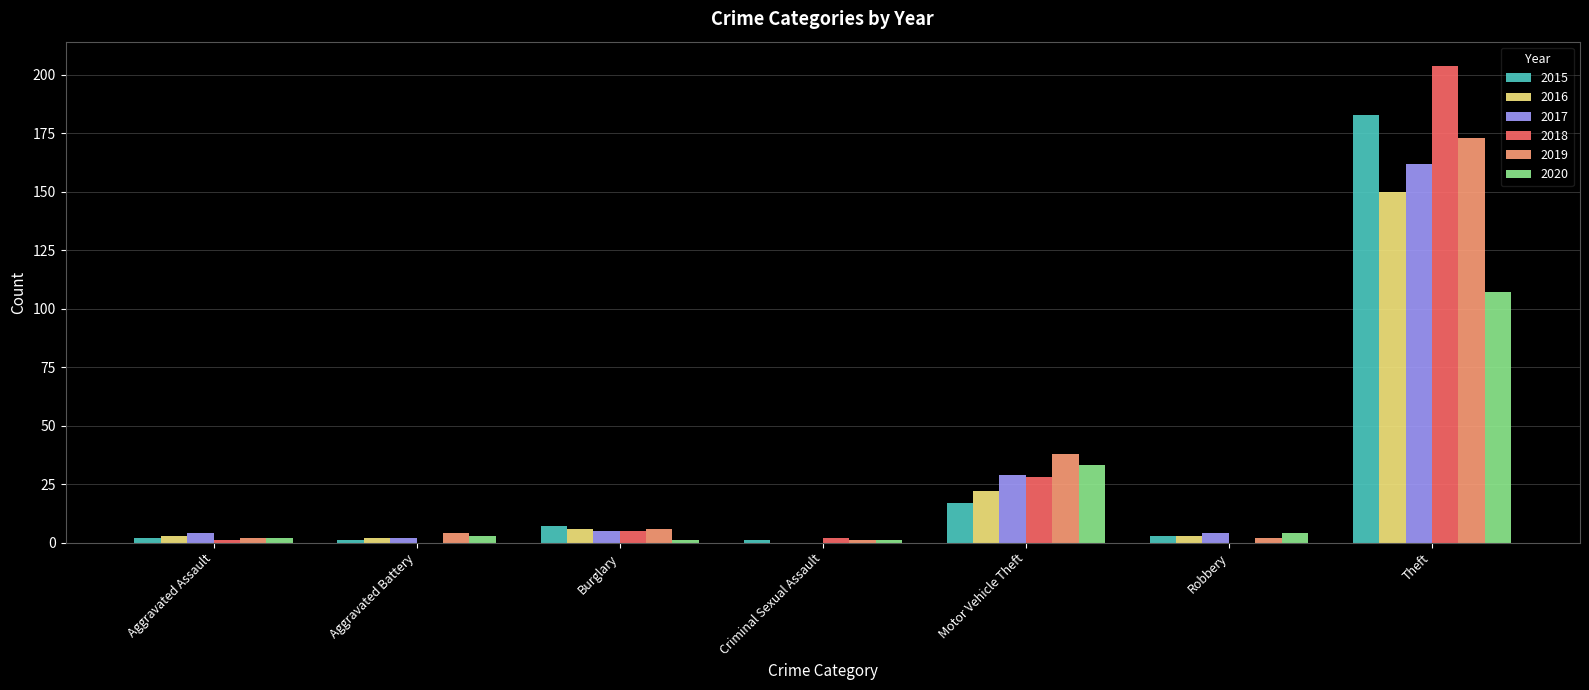

Which series has the largest range (max minus min)?

2018